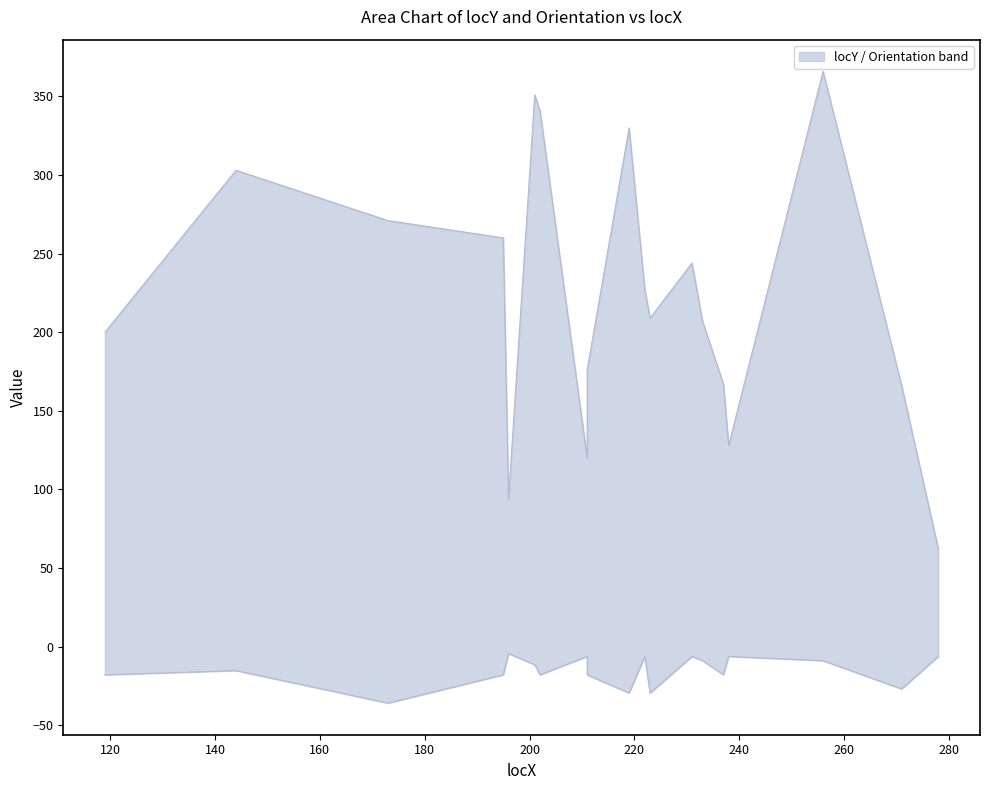

What is the smallest value displayed?

-36.0